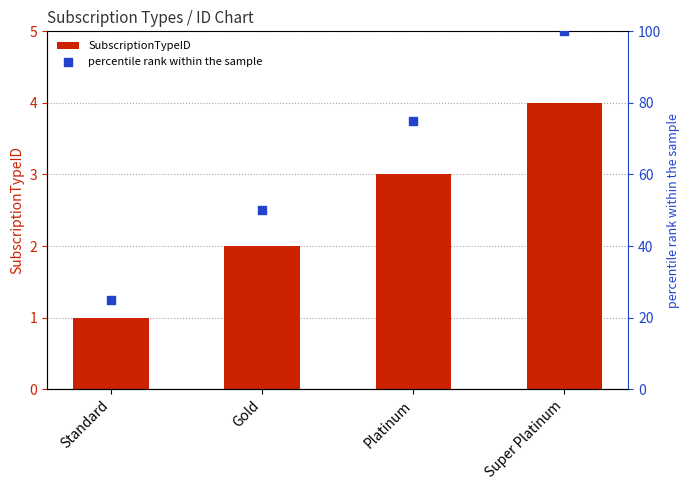

Which series has the largest Y range (max minus min)?

percentile rank within the sample